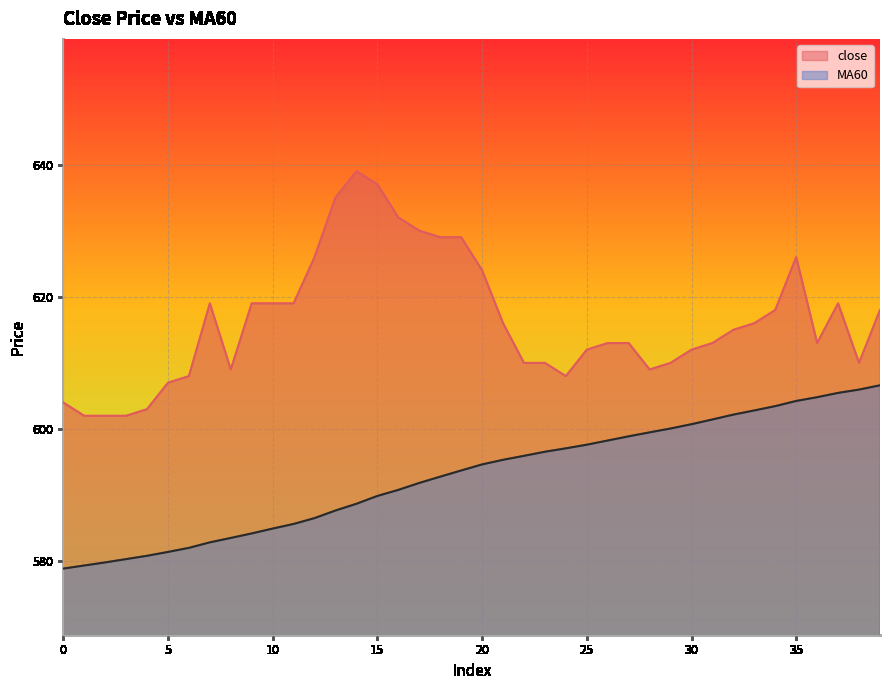

Count the number of data series in this chart.

2